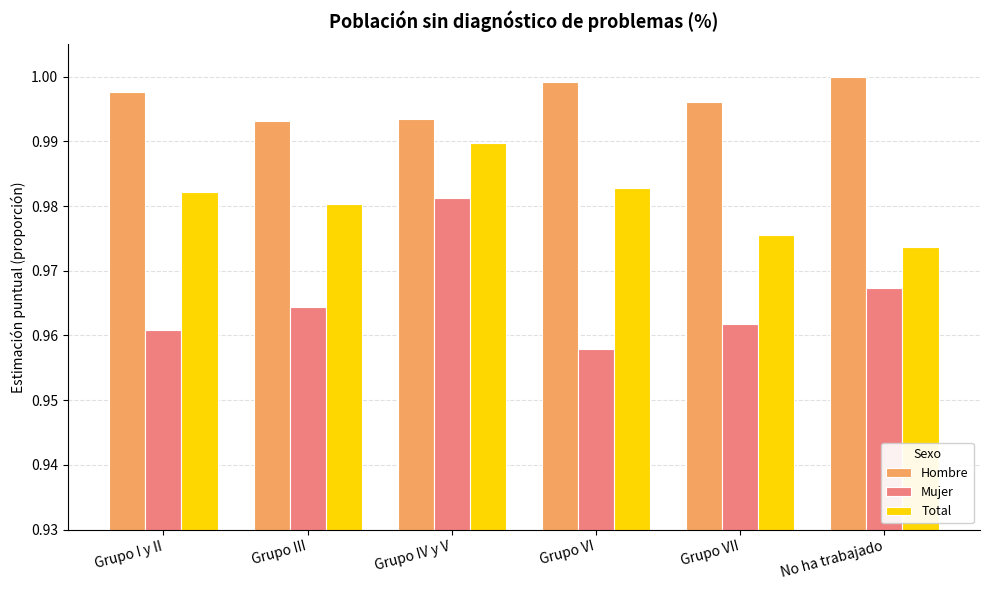

Rank the series at Grupo VI from lowest to highest value.

Mujer, Total, Hombre